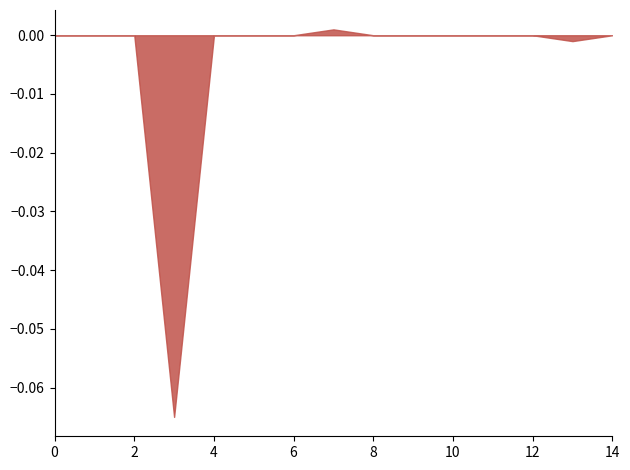

The chart shows a value of 0.0 at 0. True or false?

True